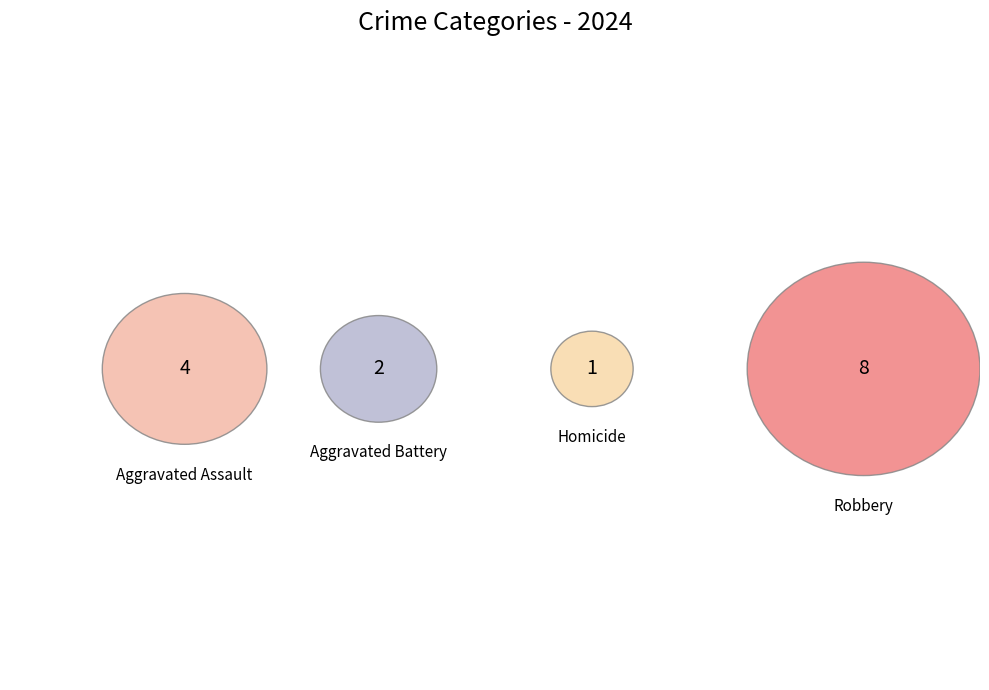

What is the smallest slice in the pie chart?

Homicide